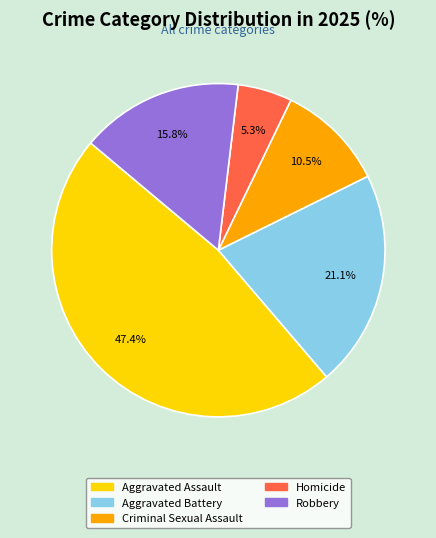

Between Robbery and Aggravated Battery, which is larger?

Aggravated Battery